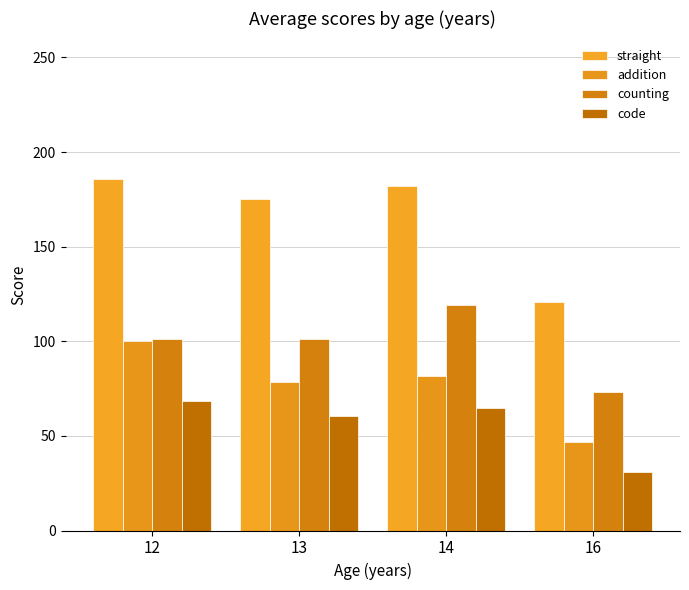

Reading left to right, what are all the values shown in this chart?

straight: 12=185.9	13=175.2	14=182.3	16=121.0
addition: 12=100.1	13=78.4	14=81.7	16=47.0
counting: 12=101.0	13=101.3	14=119.3	16=73.0
code: 12=68.6	13=60.8	14=64.7	16=31.0